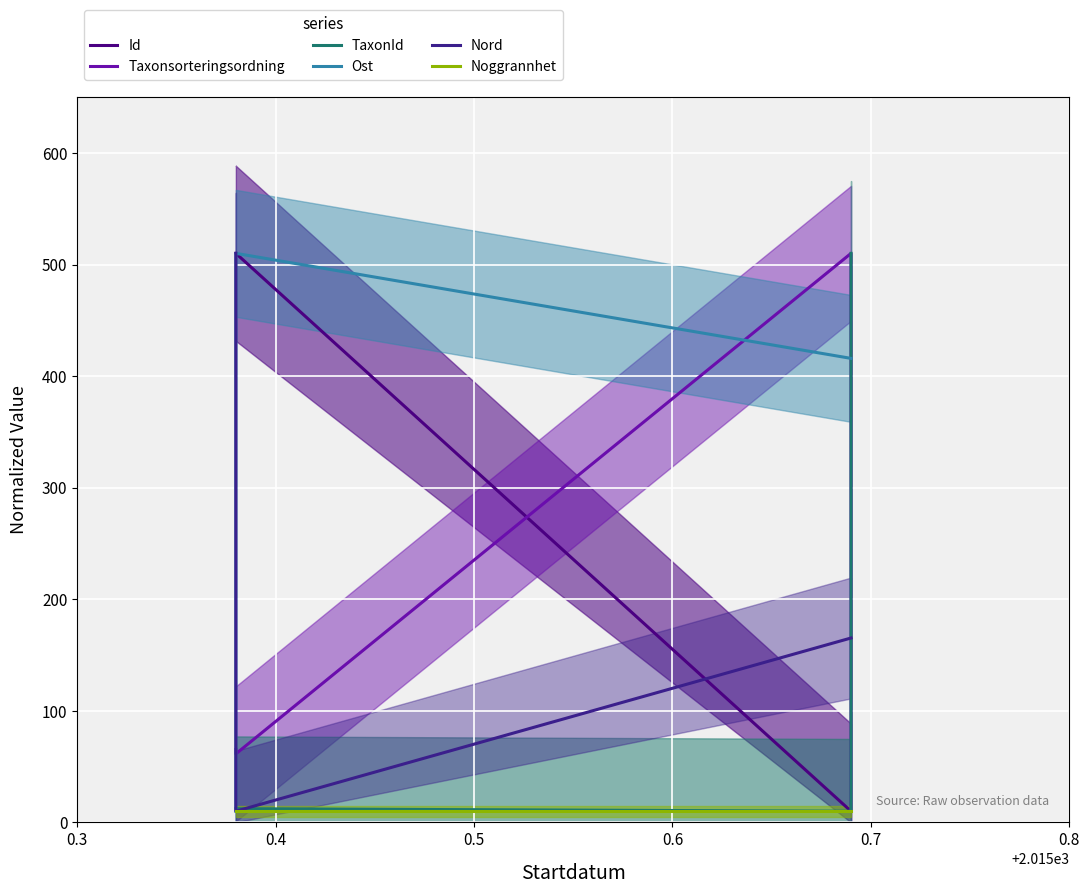

True or false: Nord and Ost cross at least once.

True